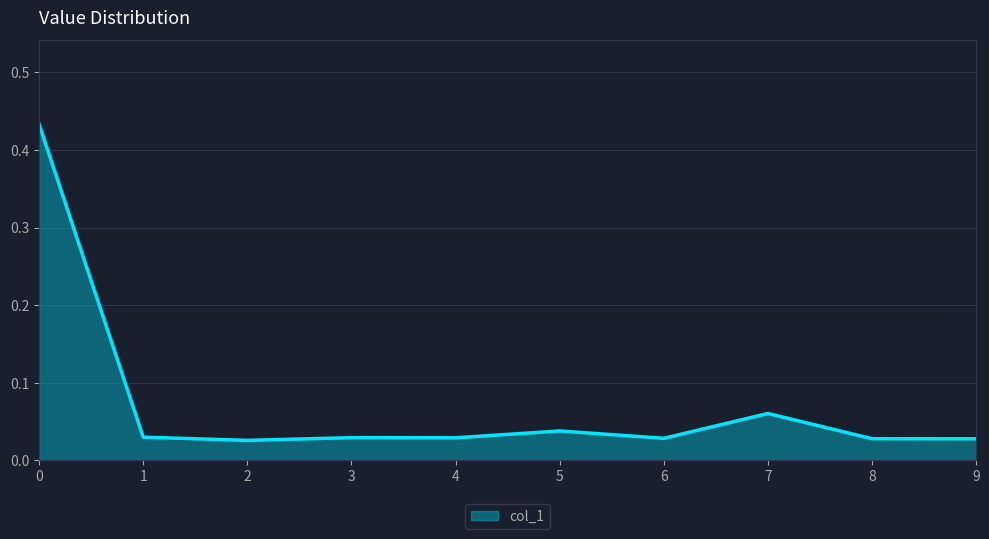

How many categories are shown in the chart?

10